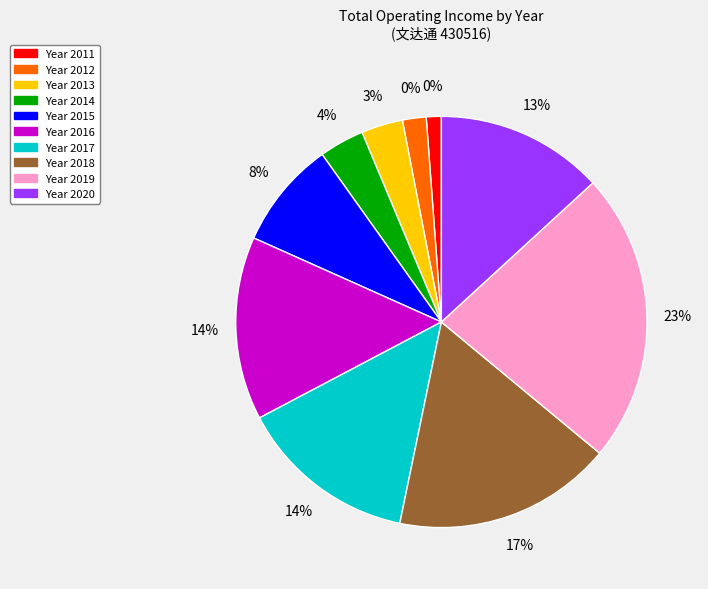

How many segments does this pie chart have?

10